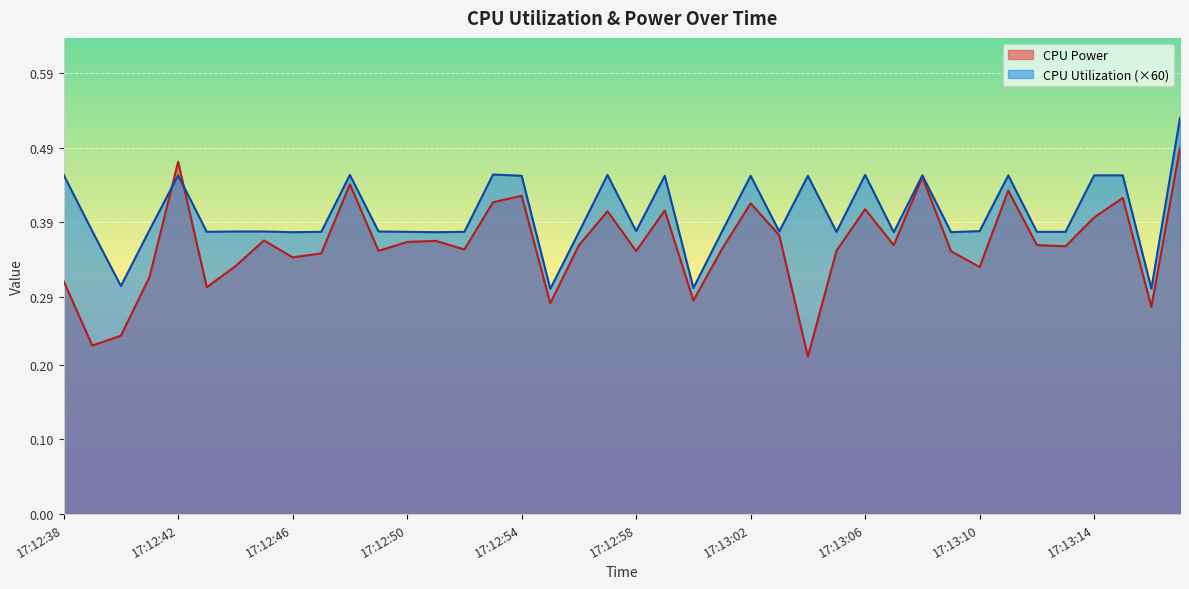

Which label corresponds to the largest value in the chart?

17:13:17